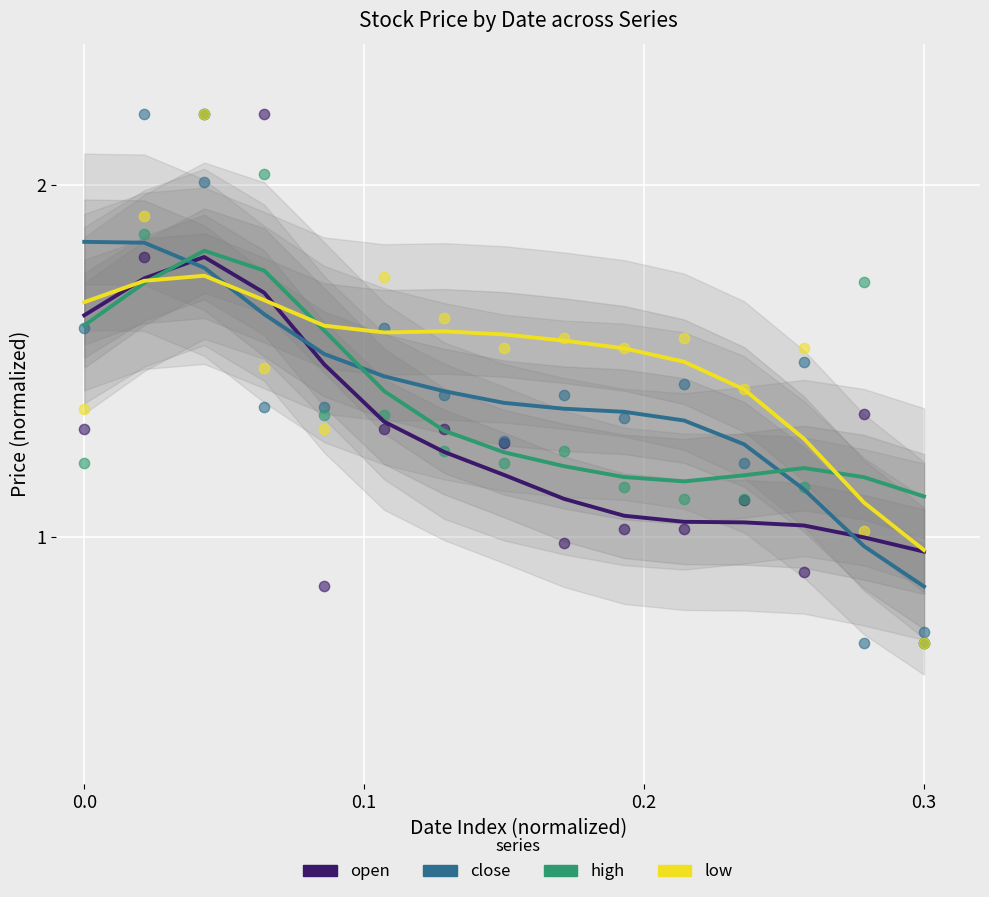

Is the value of open at 14 greater than the value of low at 4?

No